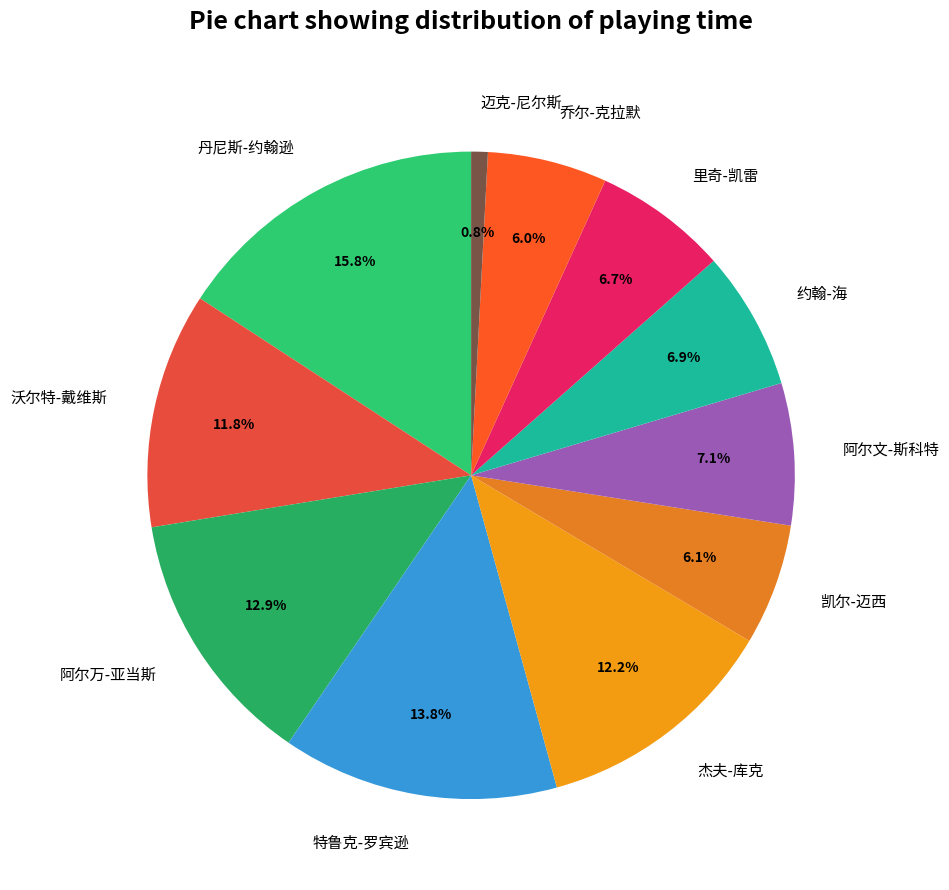

What percentage is the 凯尔-迈西 slice, to the nearest percent?

6%